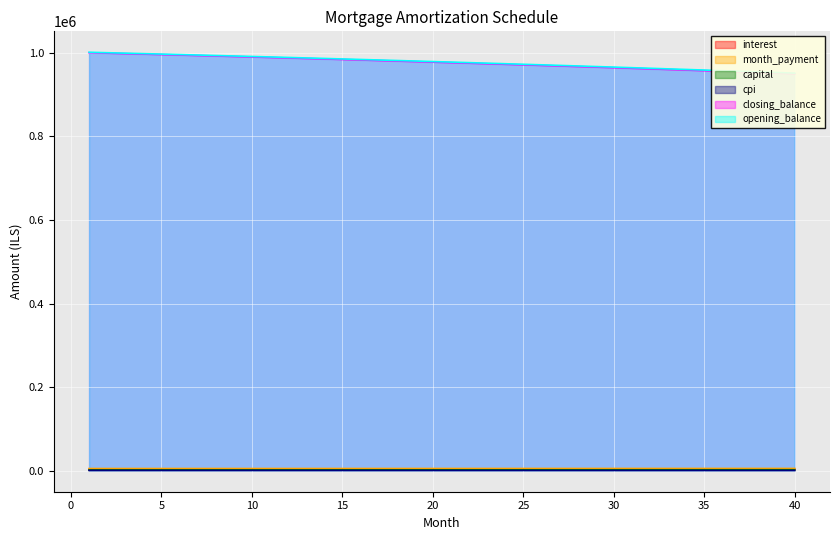

True or false: month_payment has a value of 5488.6 at 15.

True